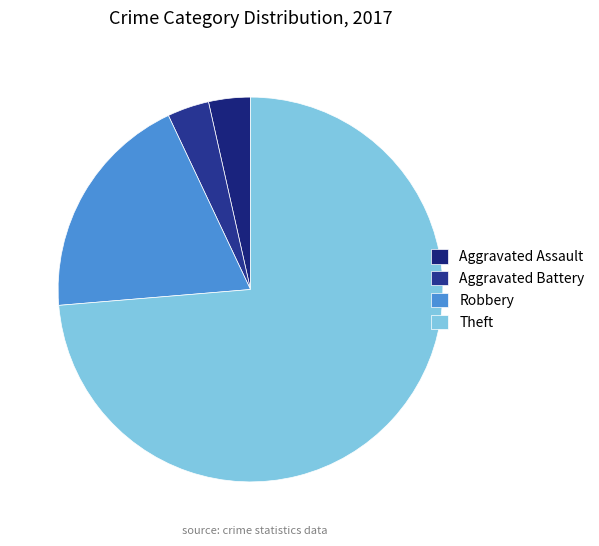

Count the number of slices in the pie.

4